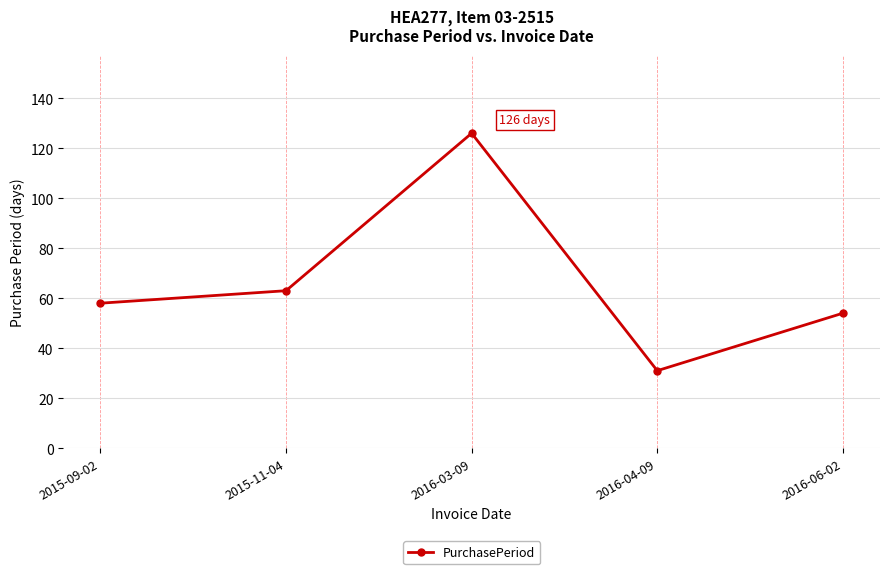

Does the chart have visible grid lines?

Yes